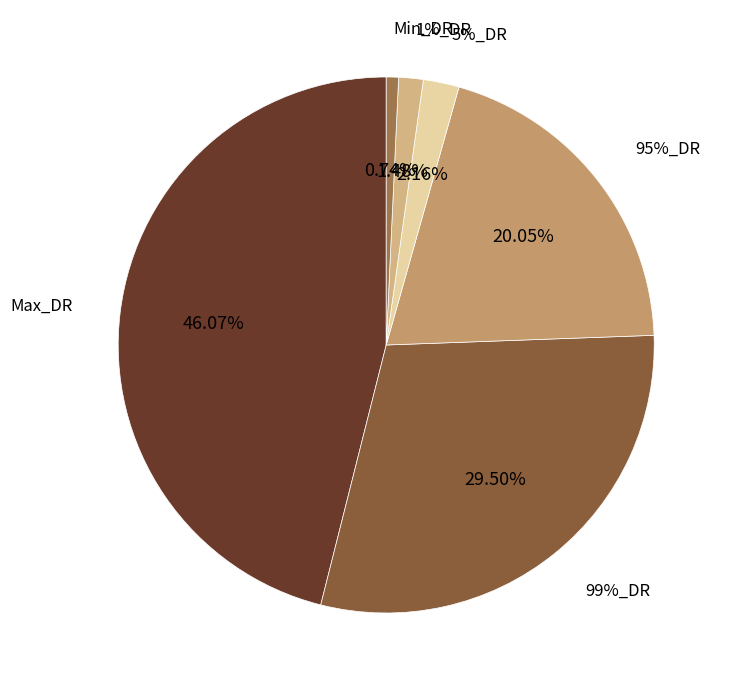

Do Max_DR and 95%_DR together represent more than half of the pie?

Yes